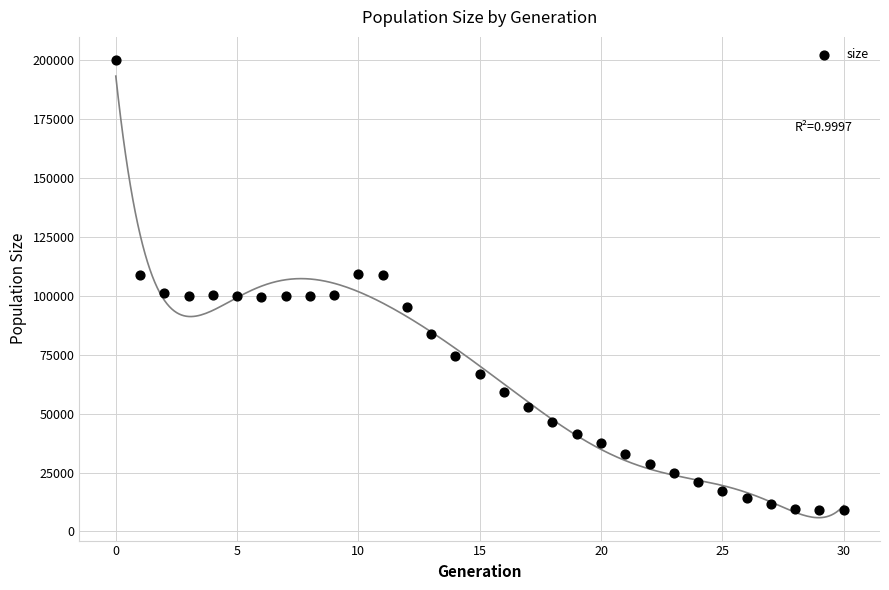

What is the range of Y values (max minus min)?

191230